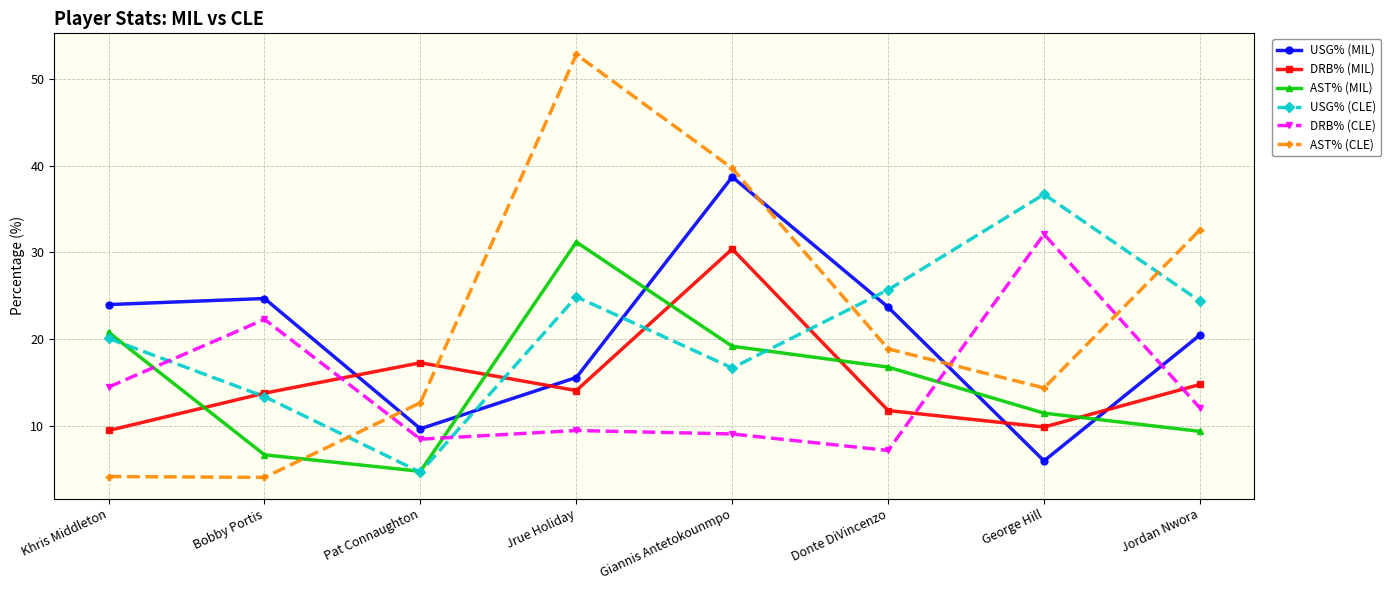

What is the greatest value displayed?

52.8